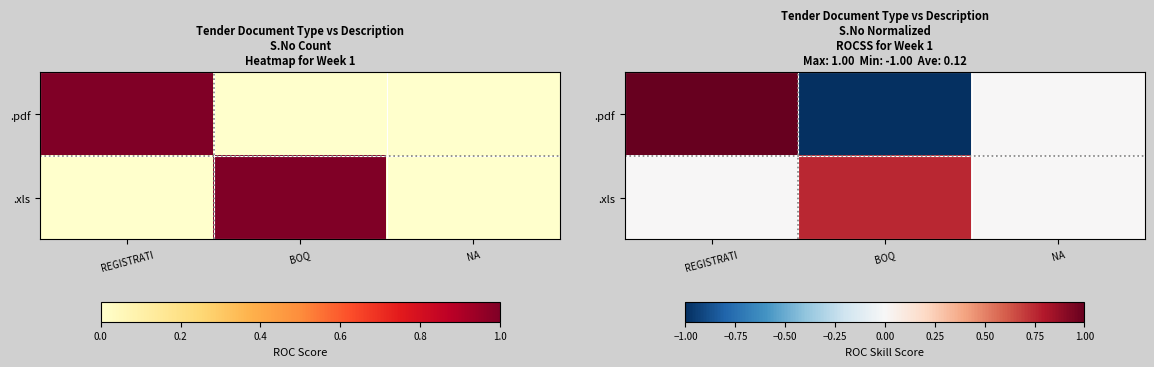

At which category does the chart reach its peak across all series?

REGISTRATI